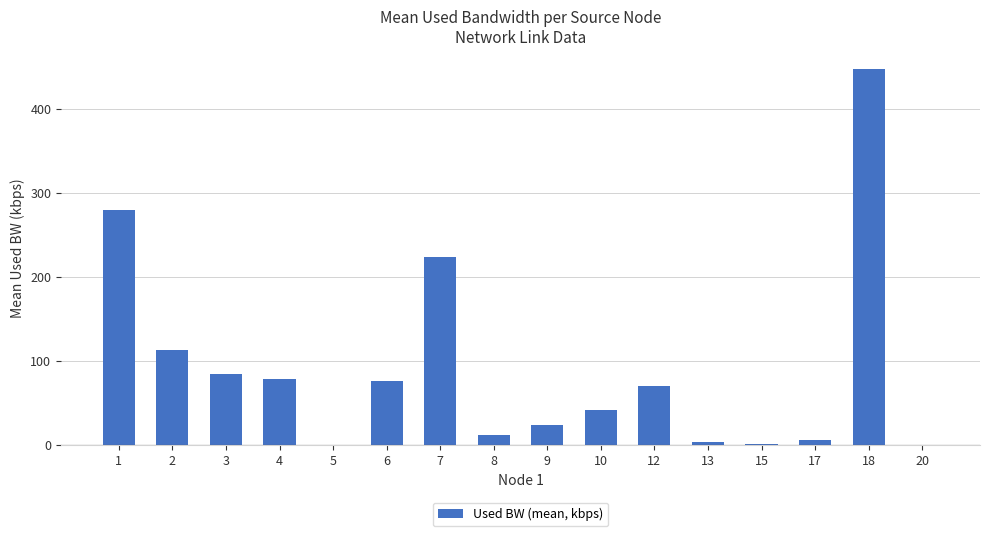

What is the change in value from 4 to 7?

+145.4